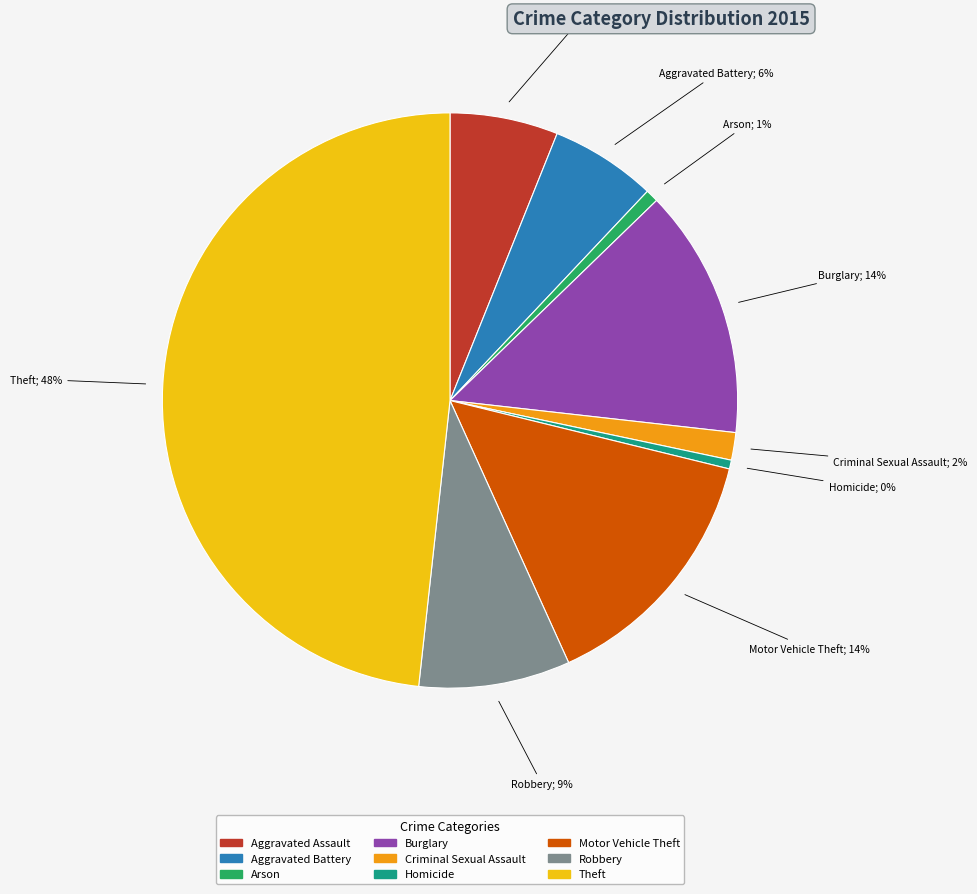

What percentage is the Aggravated Assault slice, to the nearest percent?

6%